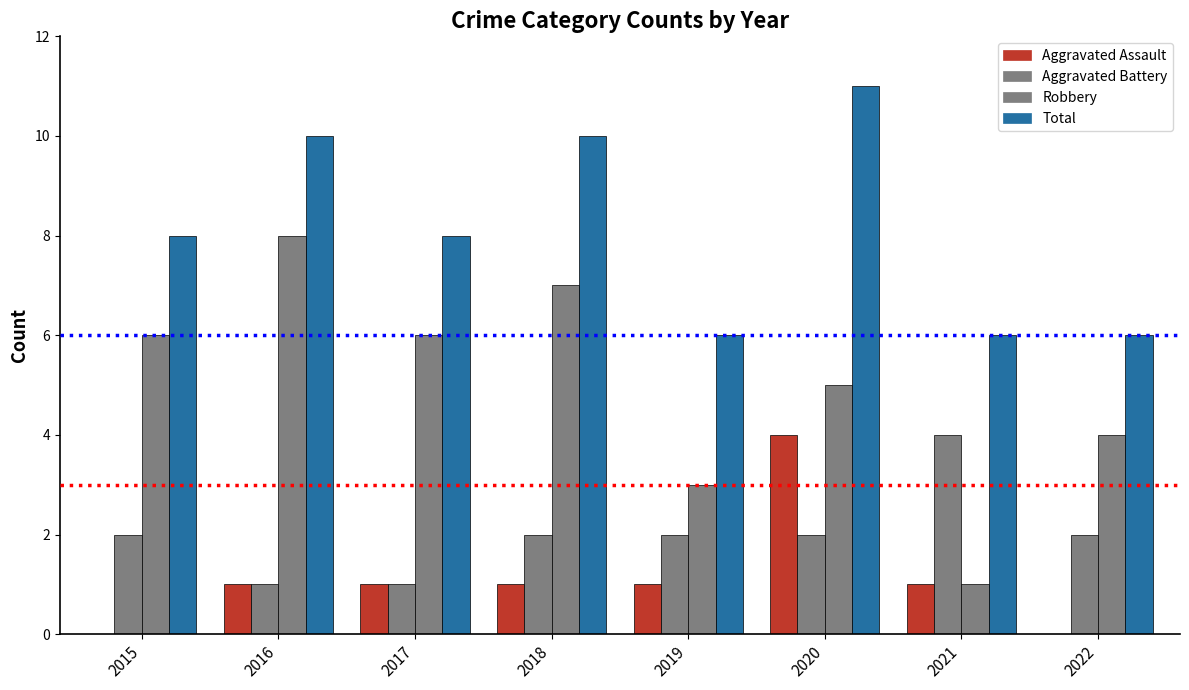

What is the difference between the maximum and second lowest values in the Robbery series?

5